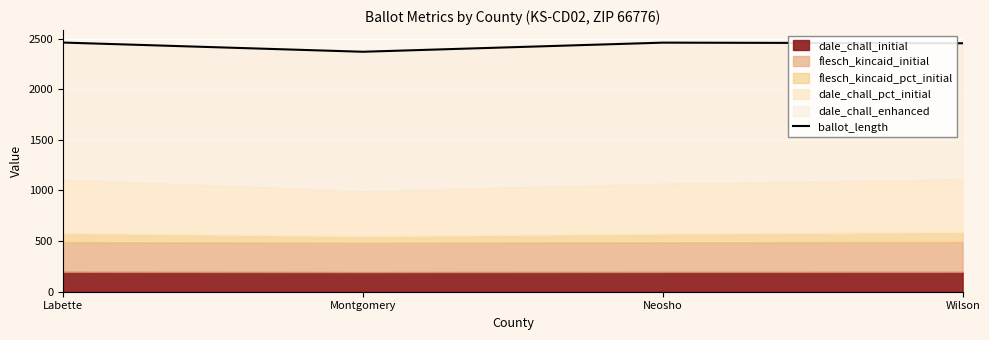

True or false: there are more than 1 points higher than both neighbors.

False